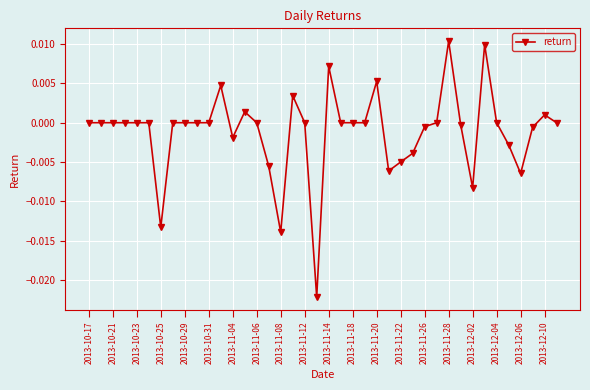

True or false: there are more than 0 points higher than both neighbors.

True